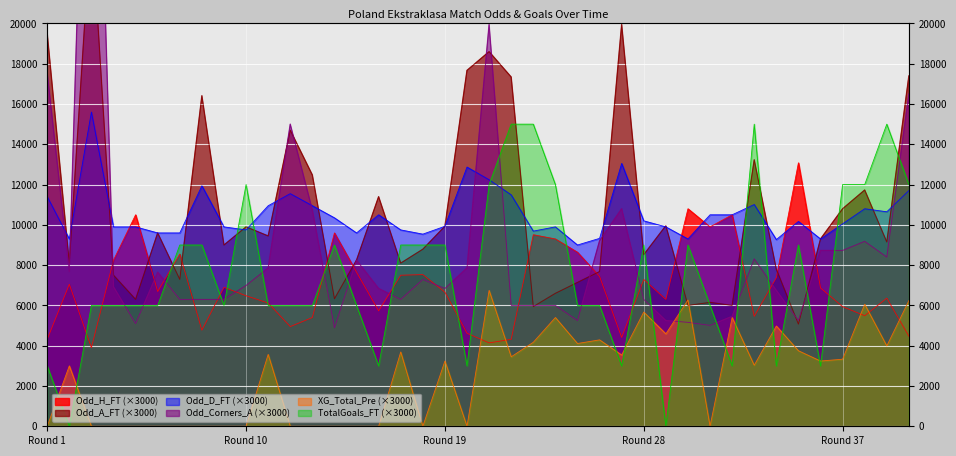

Where does the Odd_Corners_A series first go above 6990?

Round 1